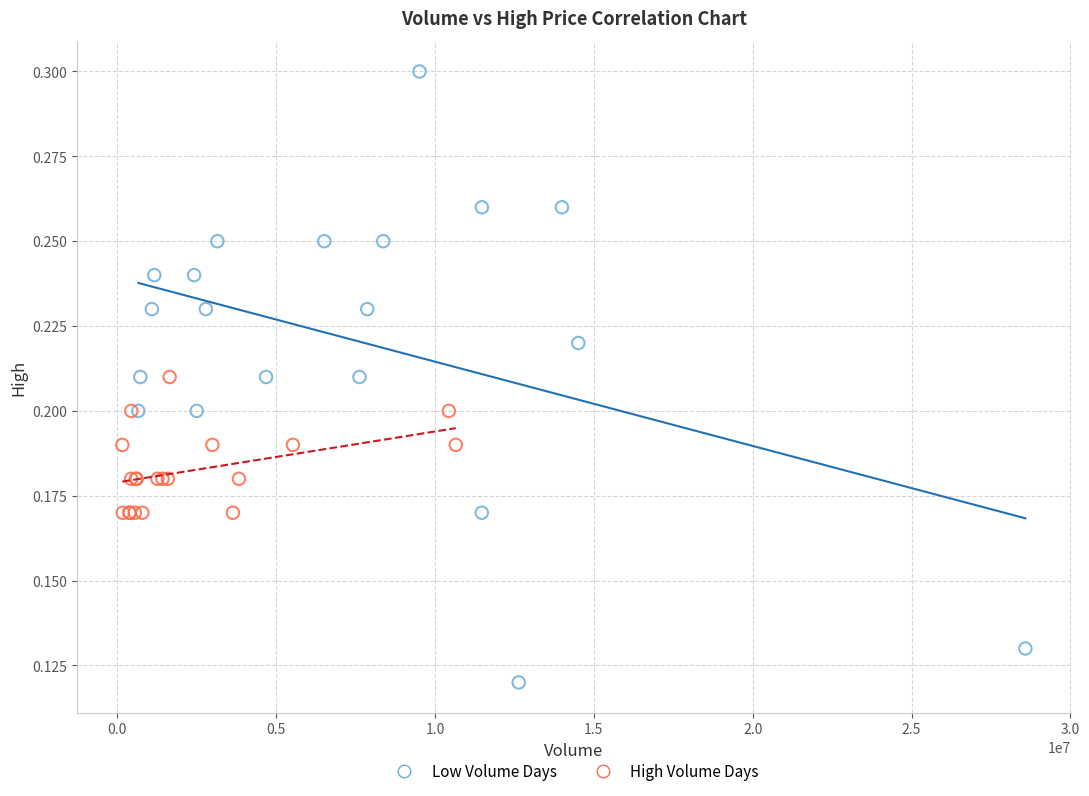

Which series has the widest spread of Y values?

Low Volume Days